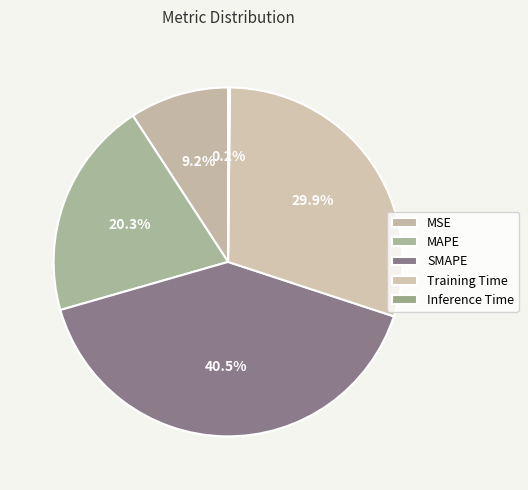

Is there any slice that represents more than half of the pie?

No